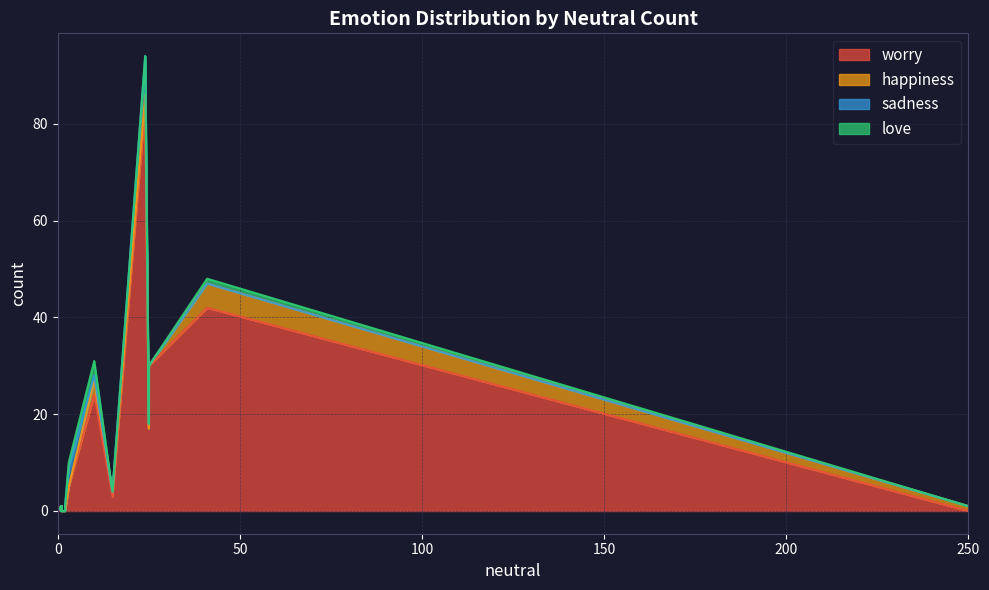

Between 250 and 1, which is larger?

250